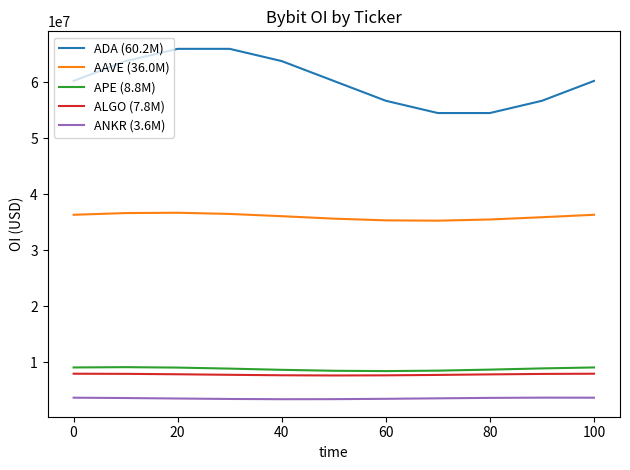

Which series has the widest spread of values?

ADA (60.2M)